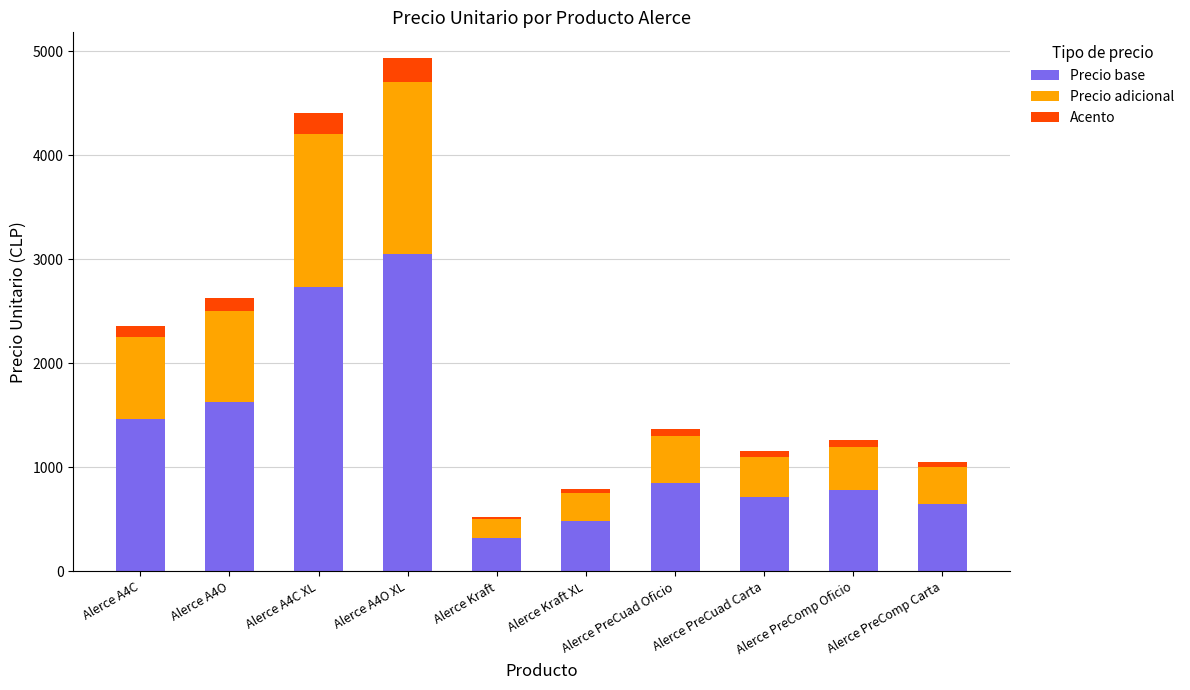

Which category has the lowest value in the Precio base series?

Alerce Kraft